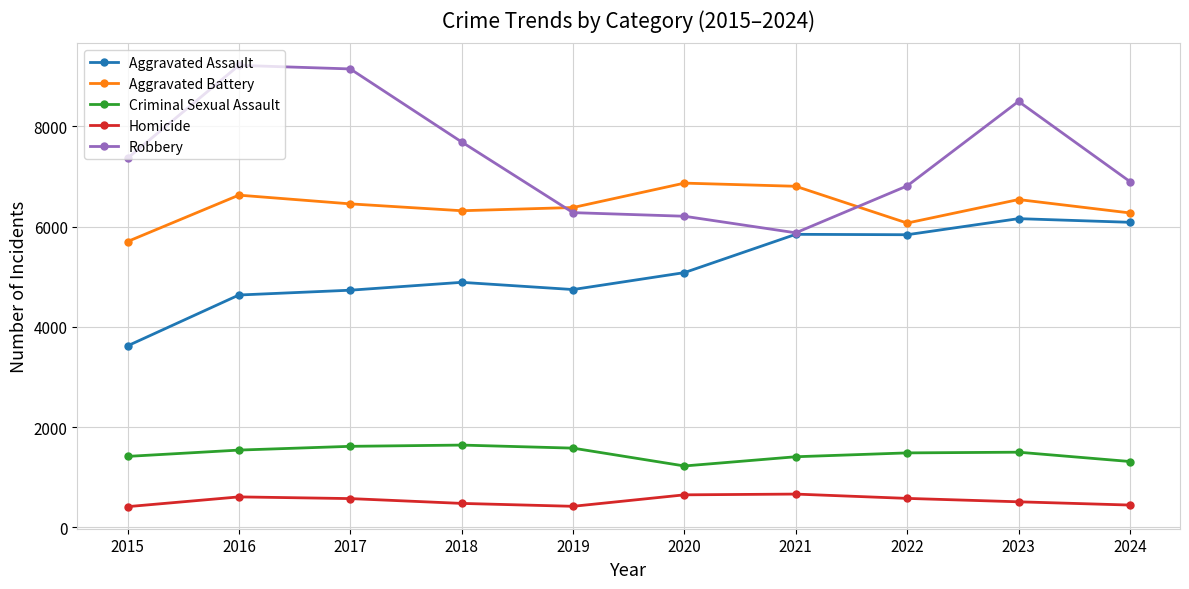

Is it true that Robbery equals 12621 at 2023?

False